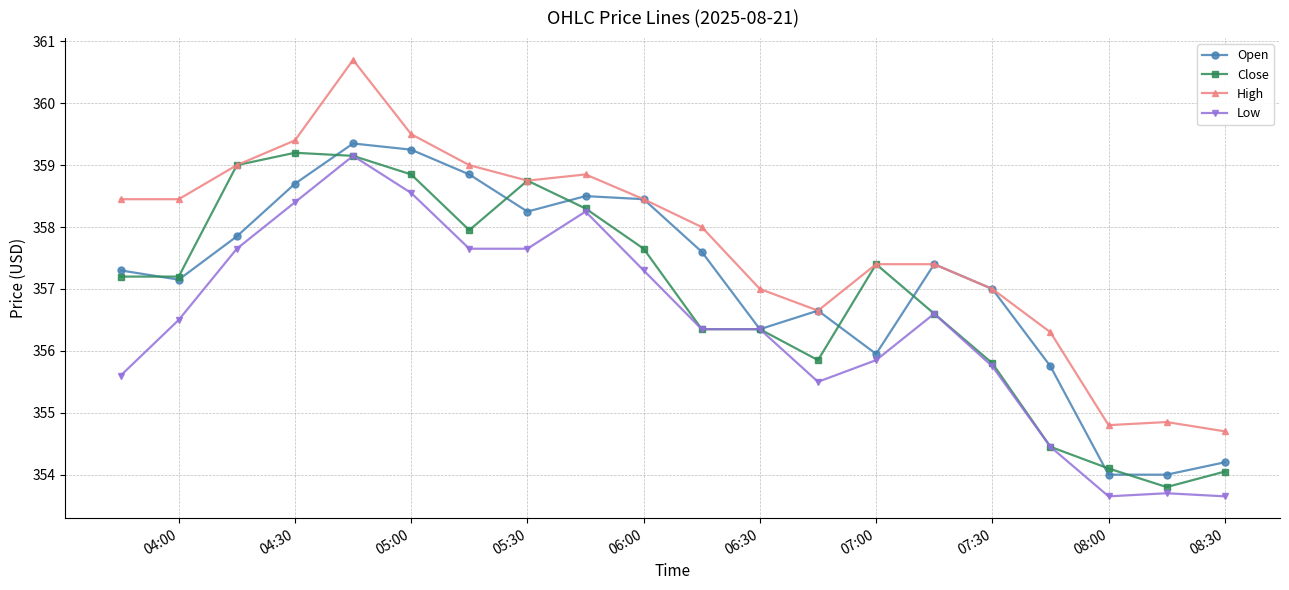

True or false: High has more than 0 interior local peaks.

True